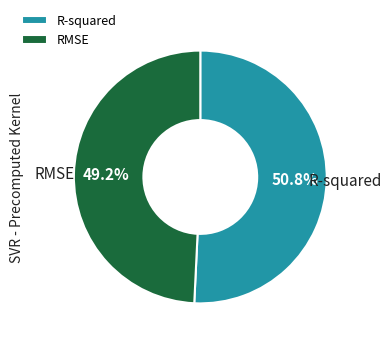

Which category accounts for the majority?

R-squared